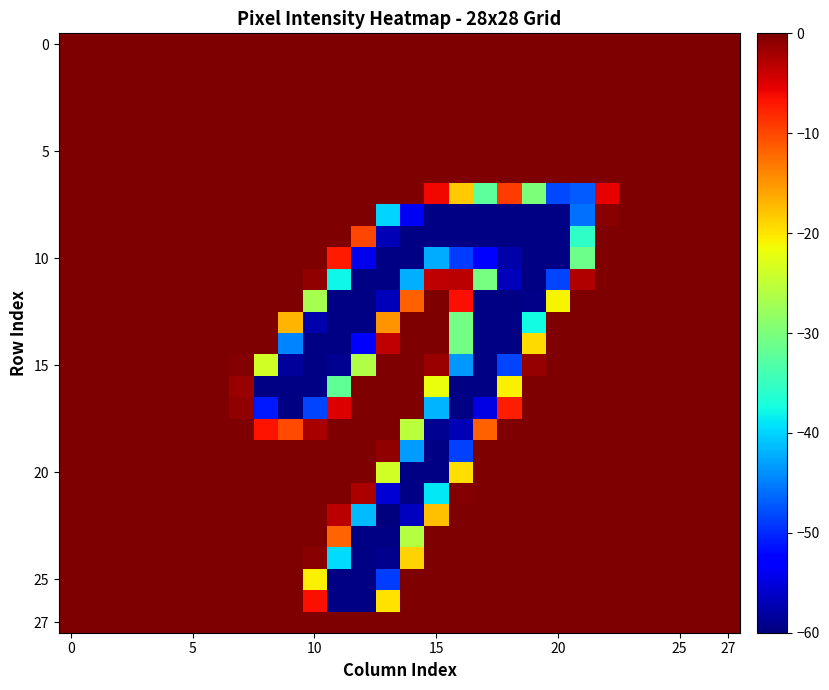

What is the minimum value shown in the chart?

-60.0